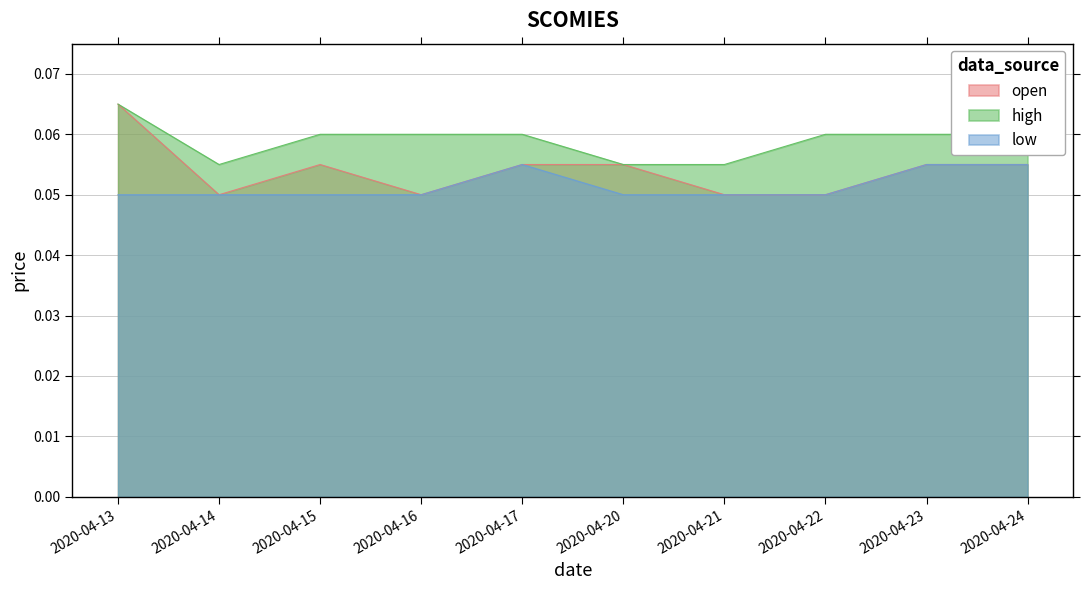

At which category is the sum across all series the highest?

2020-04-13